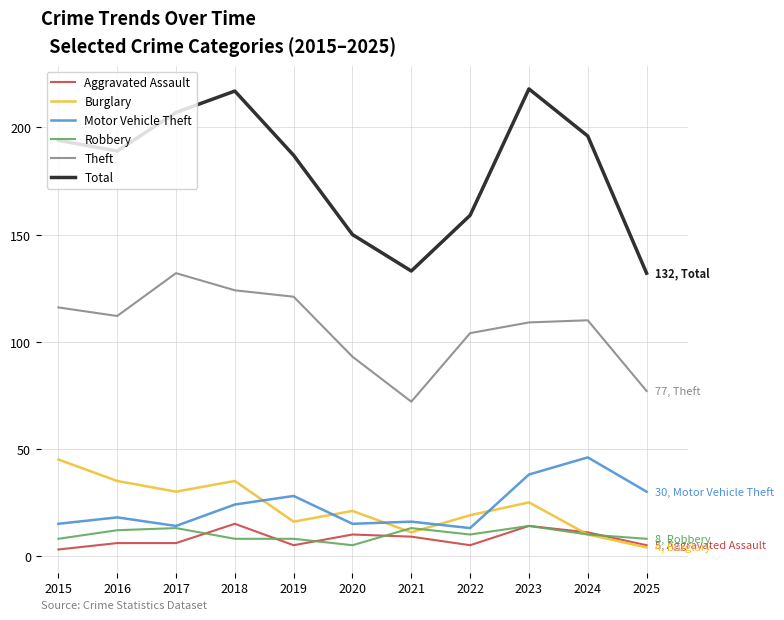

Does the chart display data point markers on the line(s)?

No